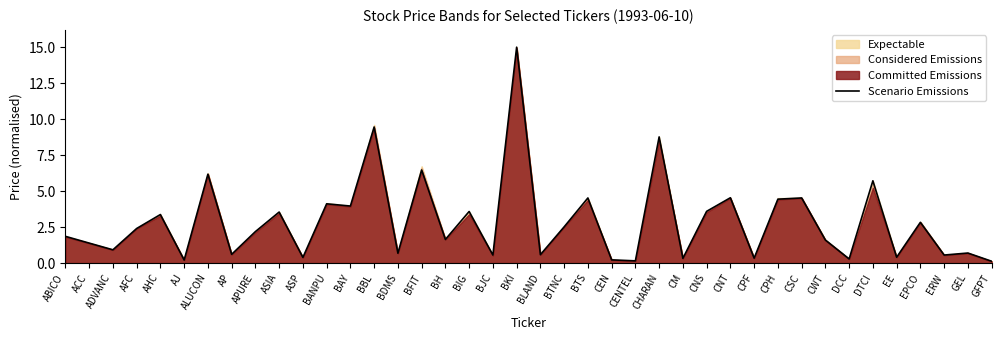

What value does the data have at BLAND?

0.6